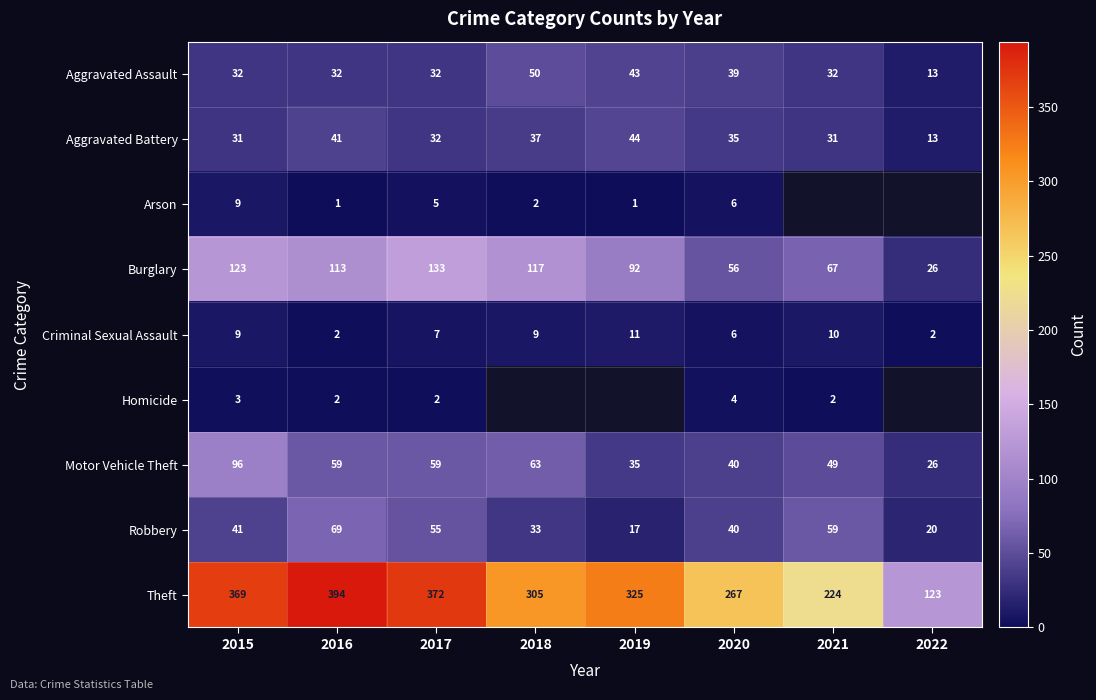

List the labels in order of Theft value, largest first.

2016, 2017, 2015, 2019, 2018, 2020, 2021, 2022